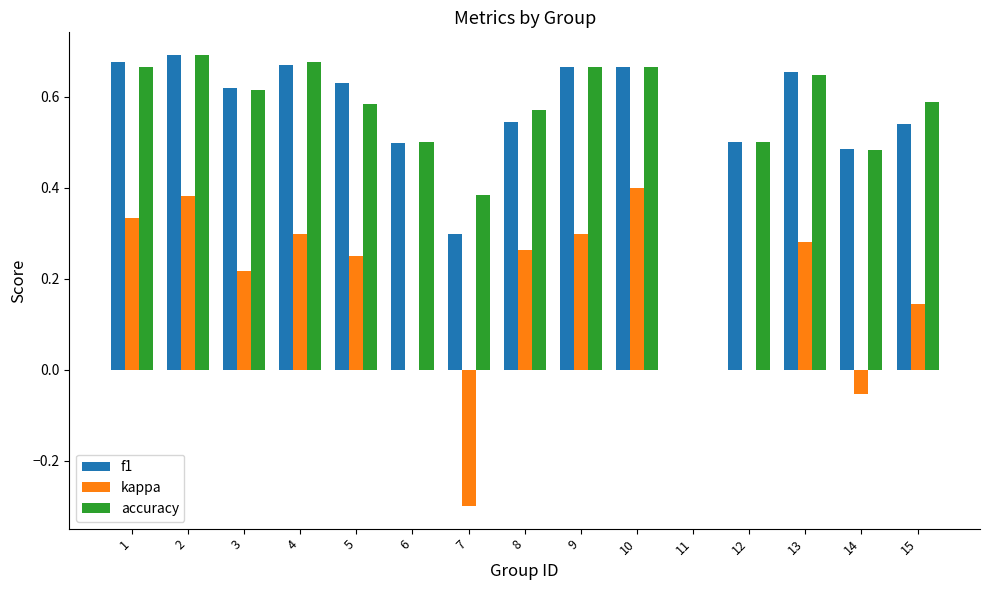

Is it true that kappa equals -0.1 at 7?

False